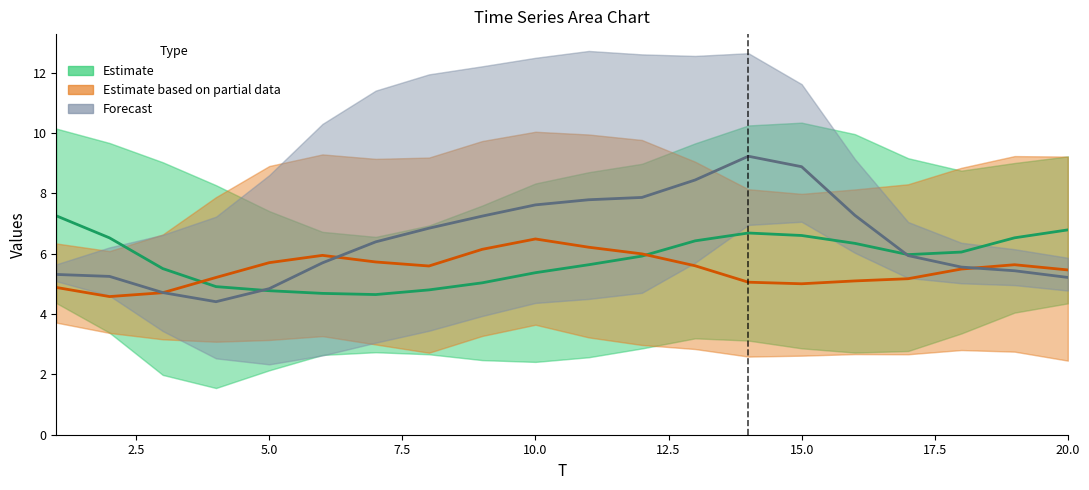

What is the value of the Forecast point at the 2nd from the left?

5.2